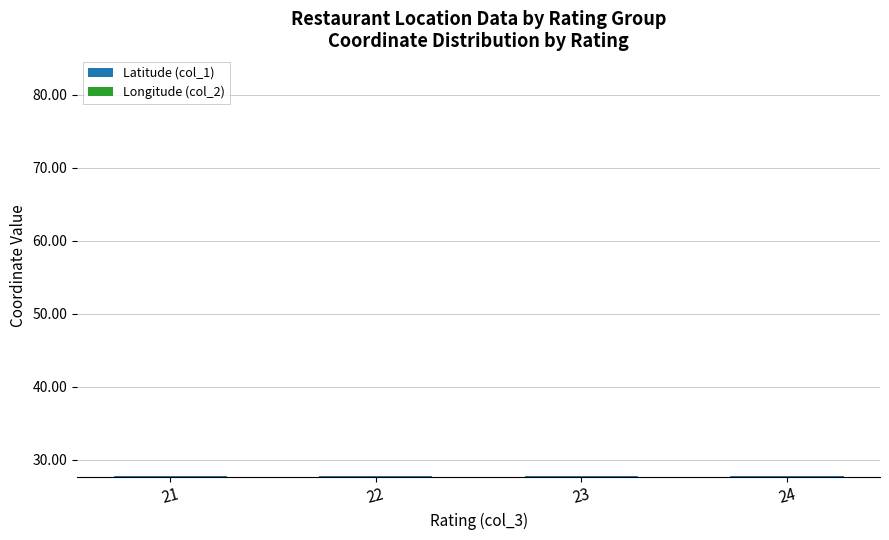

Are the bars horizontal?

No